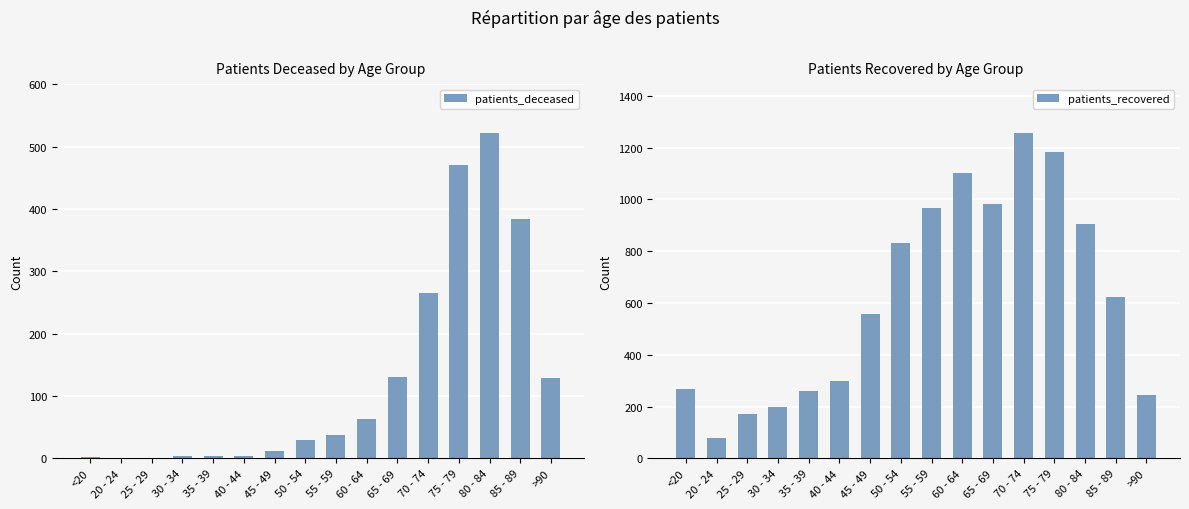

How many categories are shown in the chart?

16